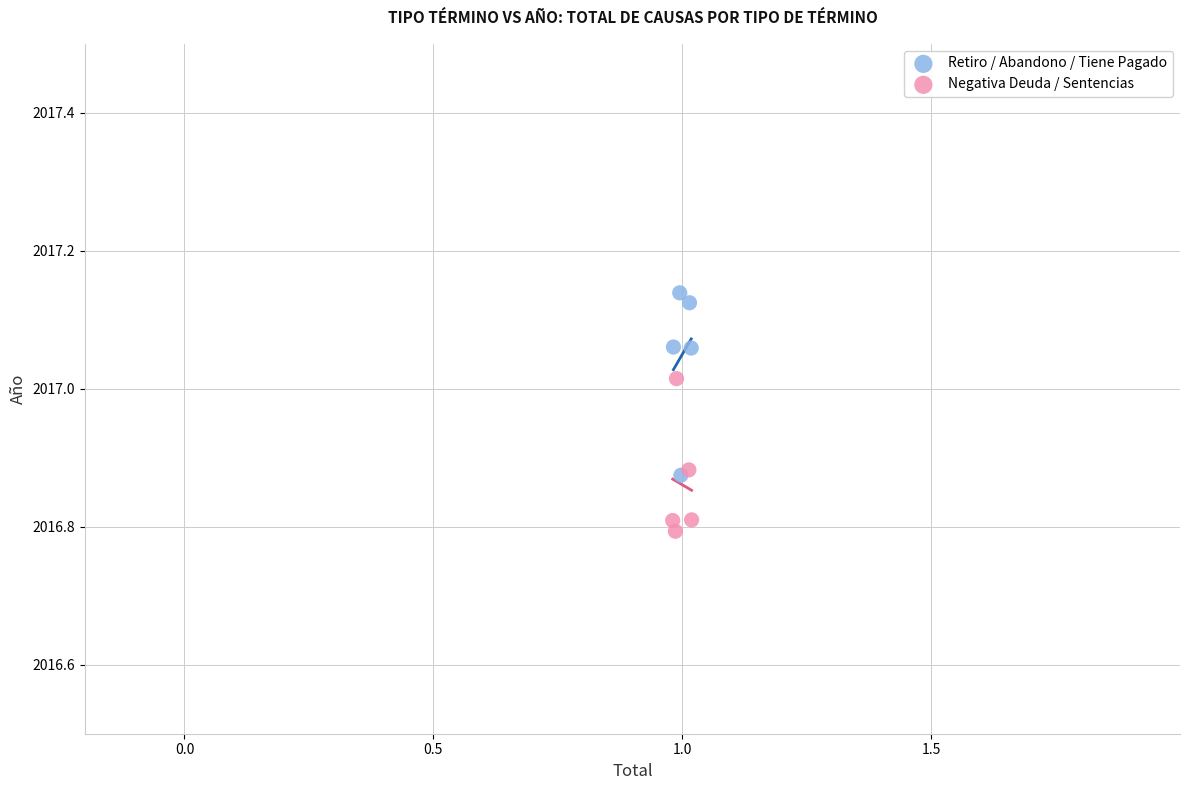

Which series reaches the maximum Y coordinate?

Retiro / Abandono / Tiene Pagado